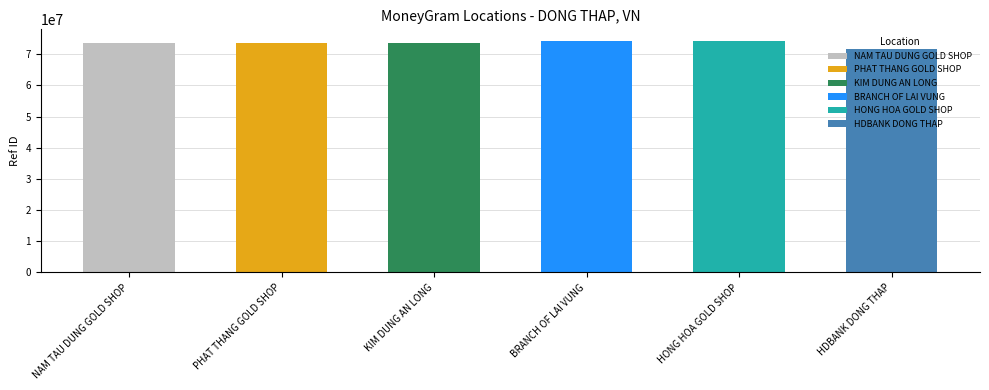

Reading right to left, extract all data points from this chart.

71753470	74275780	74273944	73705646	73655314	73620475